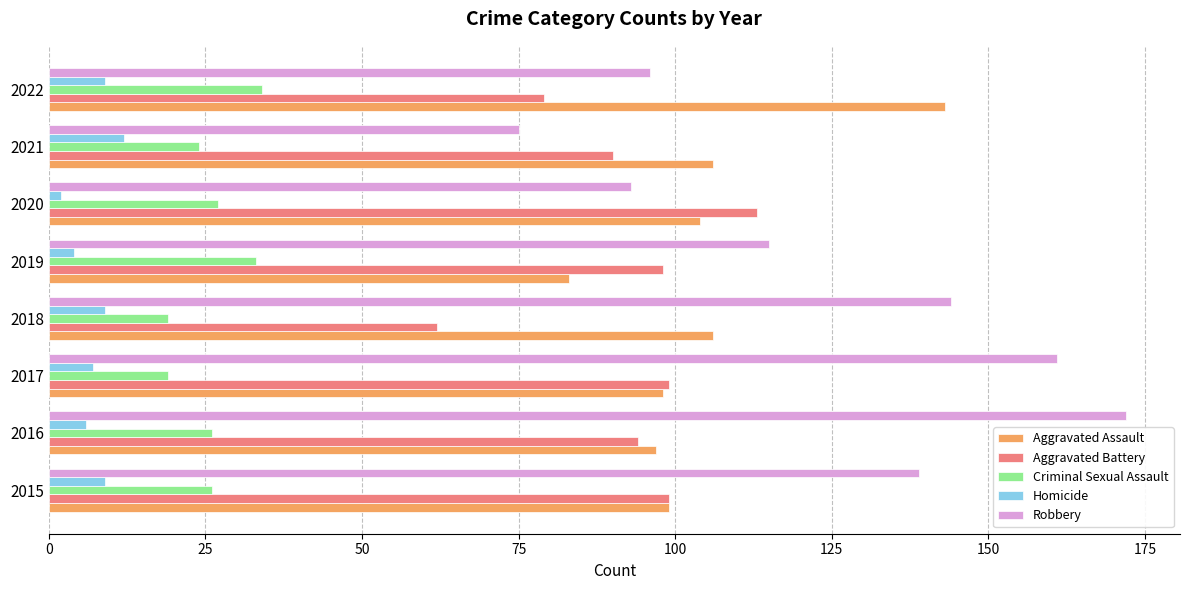

What is the highest value of the Homicide series?

12